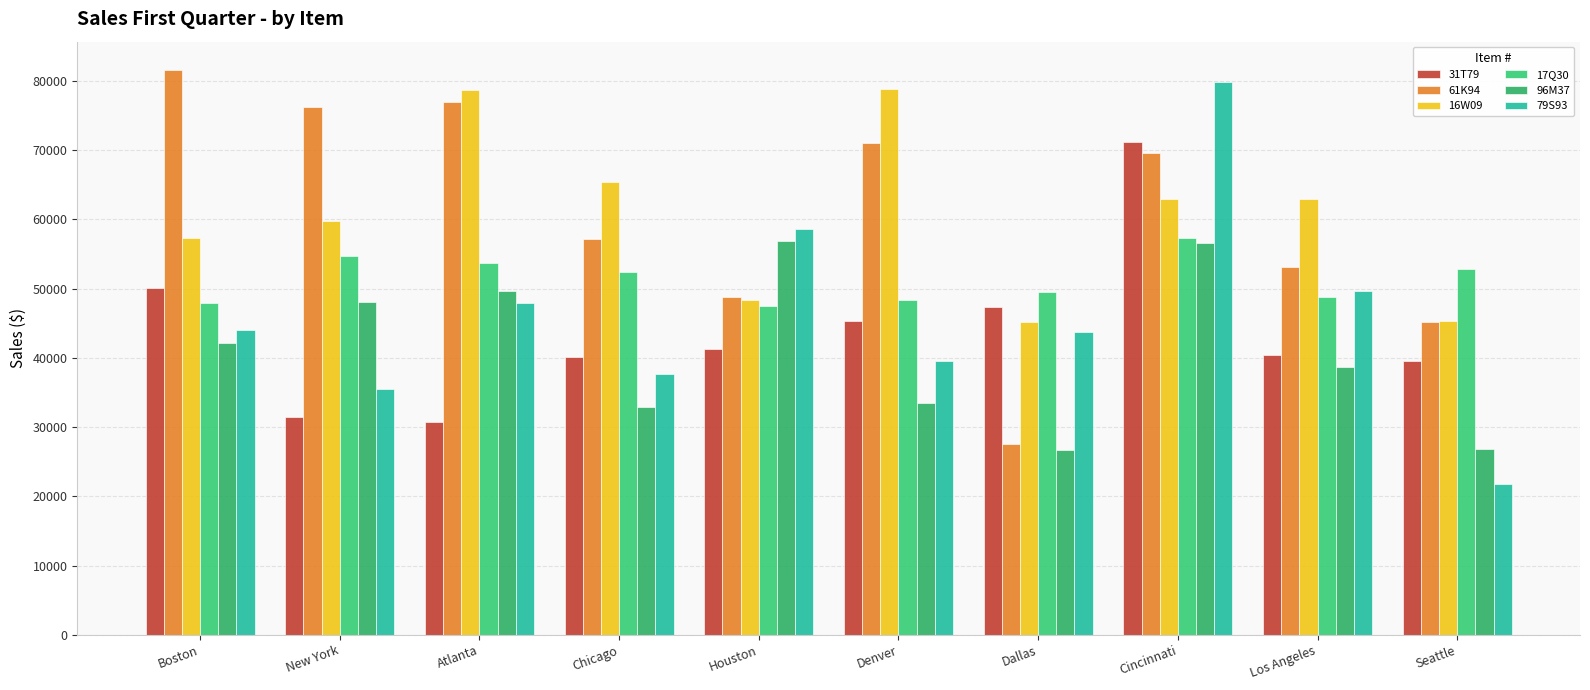

How many data points in 16W09 are less than 62920?

5